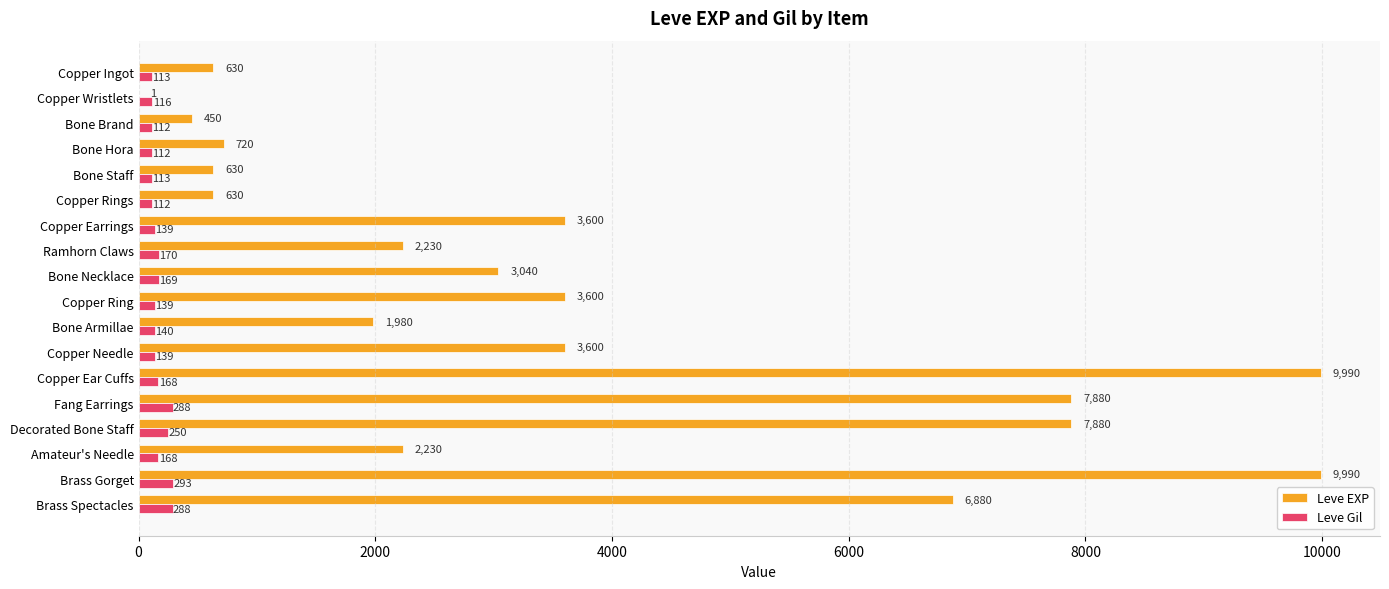

At which category is the sum across all series the highest?

Brass Gorget